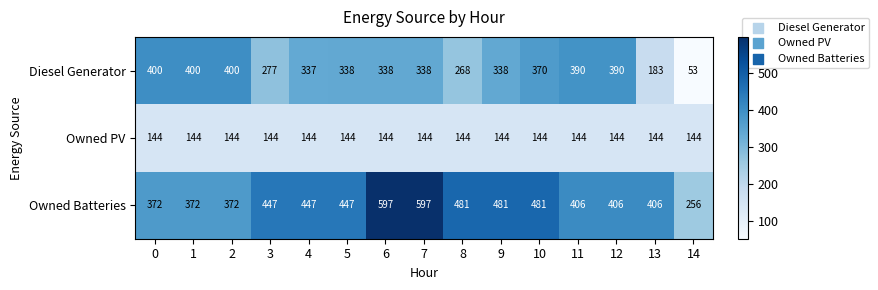

Count the number of categories in the chart.

15